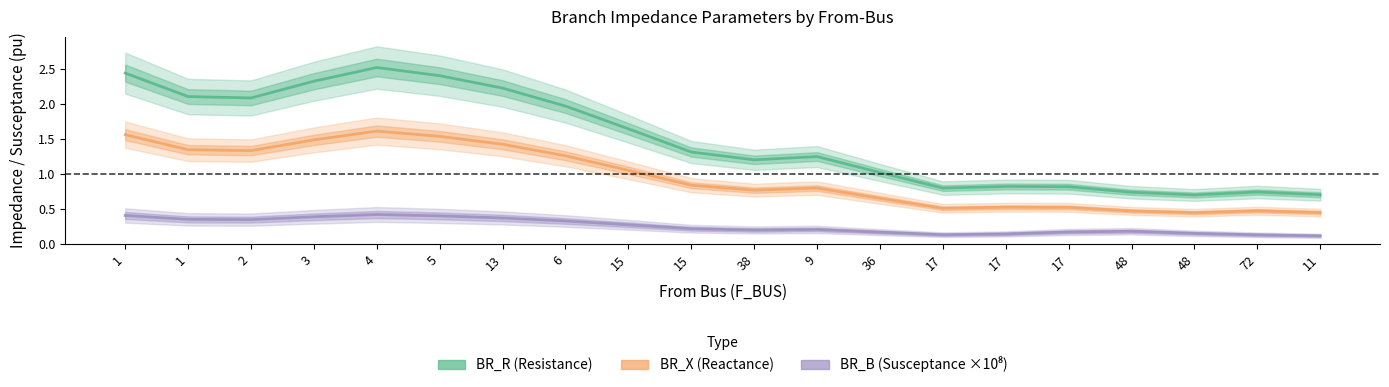

At which category does BR_B (Susceptance ×10⁸) reach its first local peak?

4